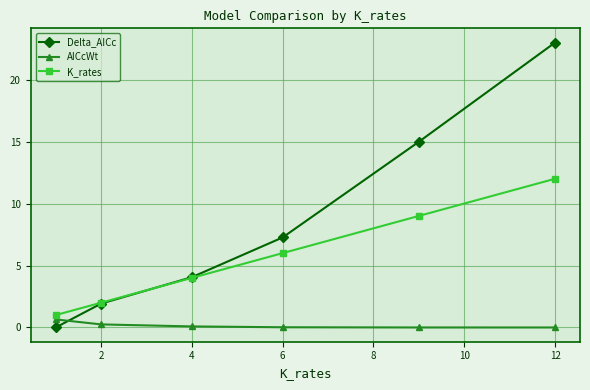

Which series has the widest spread of values?

Delta_AICc